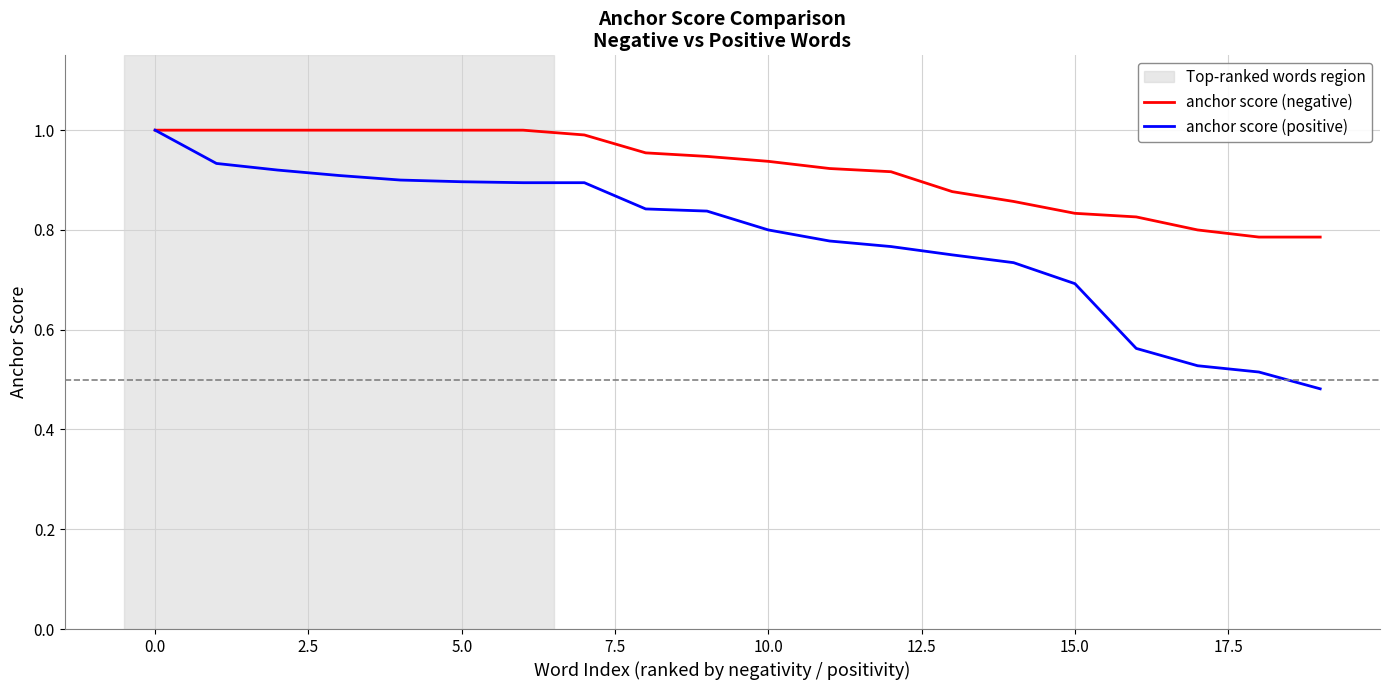

Which series has the widest spread of values?

anchor score (positive)